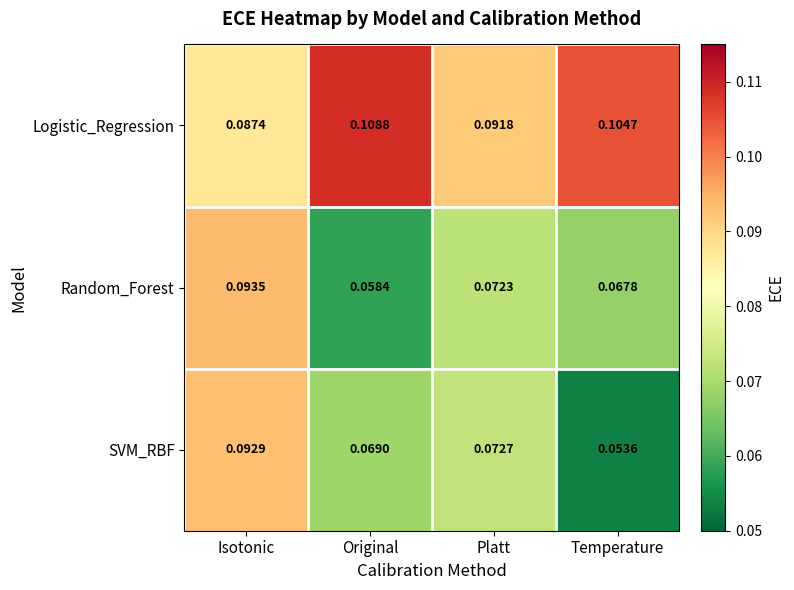

Where is Random_Forest nearest to the value 0?

Original